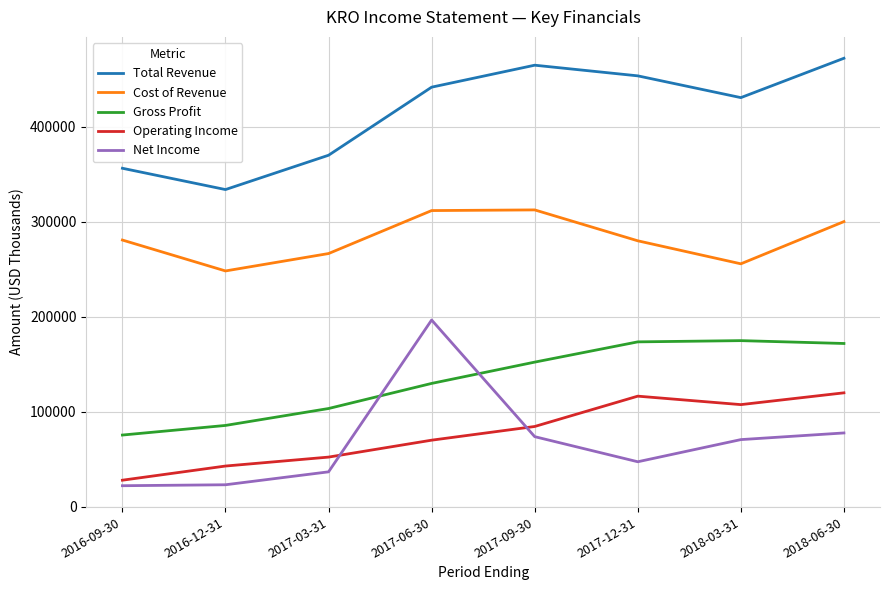

How many lines are shown in the chart?

5